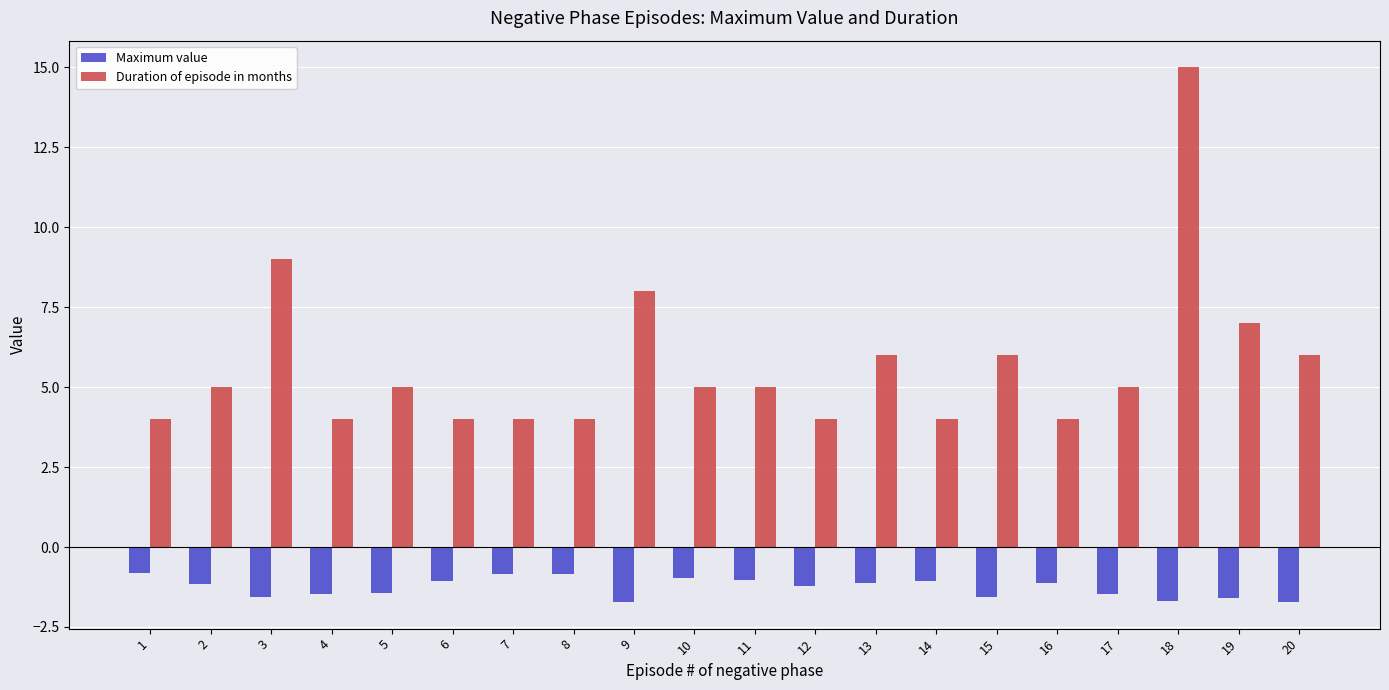

How many groups of bars are there?

20